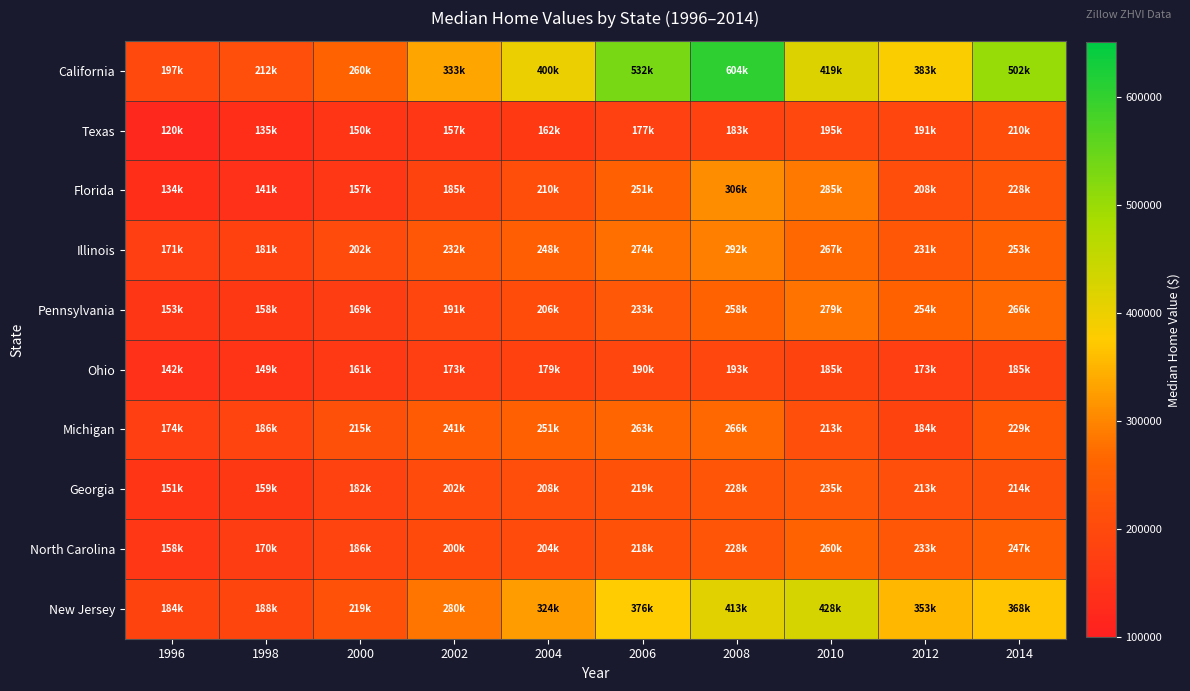

List the series in order of their peak value, highest first.

California, New Jersey, Florida, Illinois, Pennsylvania, Michigan, North Carolina, Georgia, Texas, Ohio